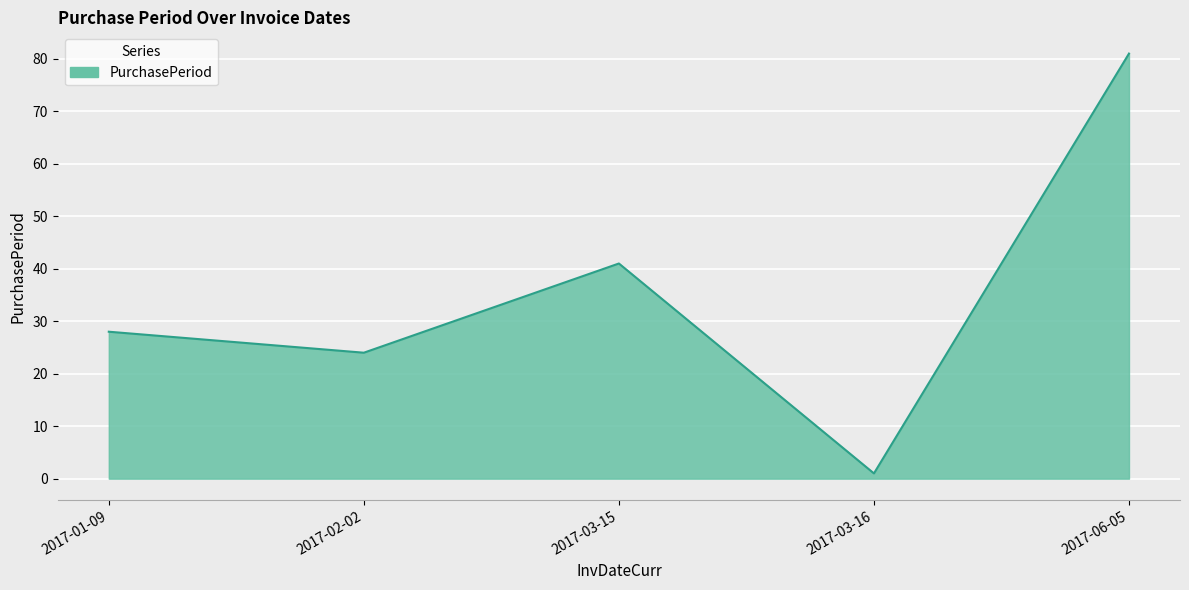

What is the maximum value shown in the chart?

81